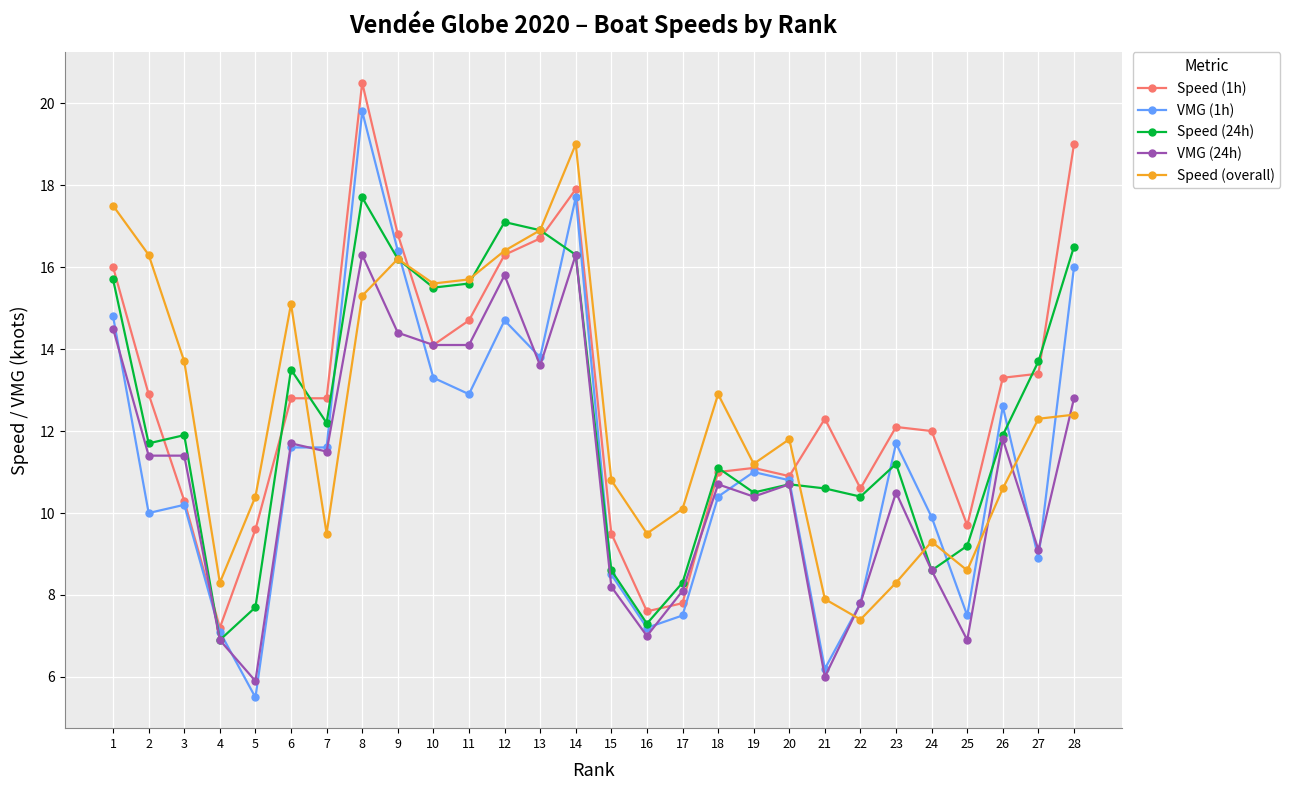

What is the difference between the Speed (overall) values at 13 and 28?

4.5